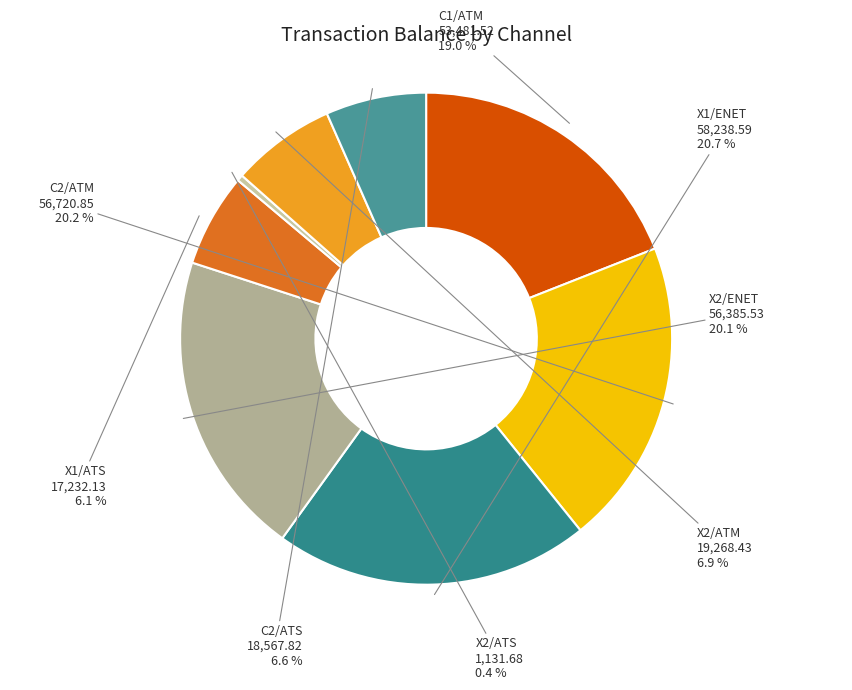

Does X2/ATM represent more than half of the total?

No